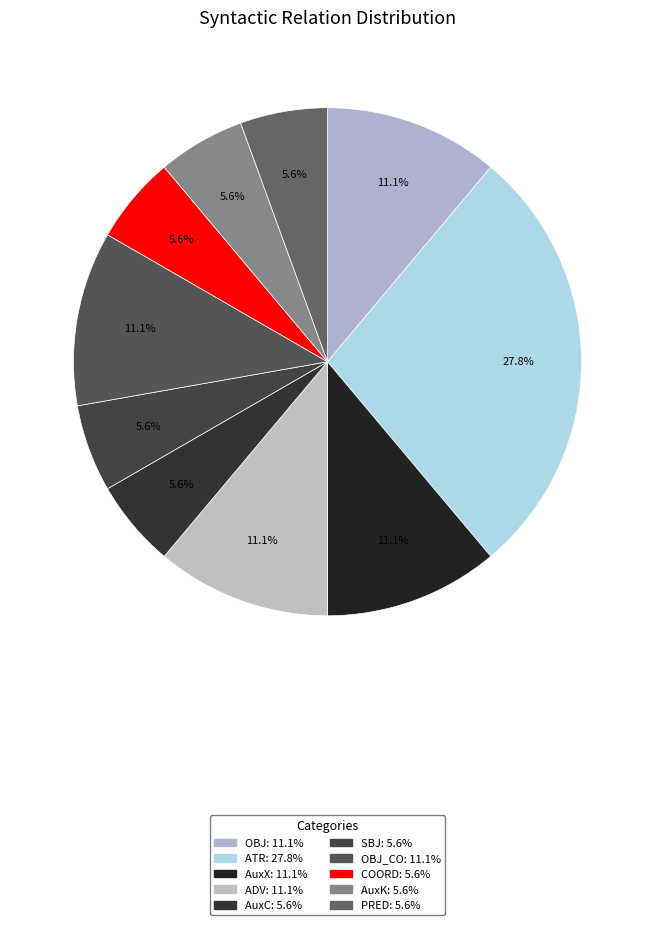

Which category has the smallest portion of the pie?

AuxC